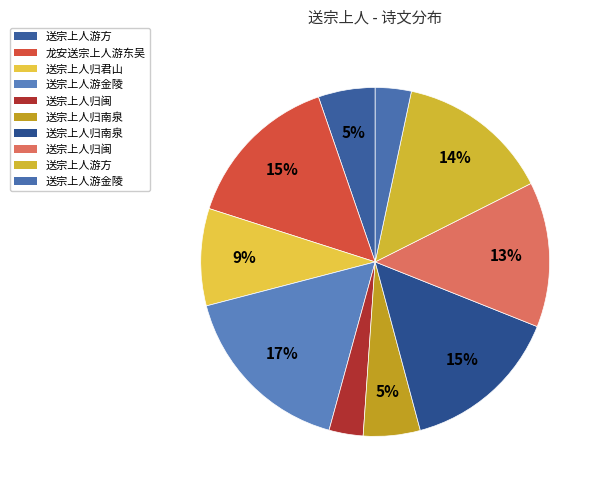

Which category has the biggest portion of the pie?

送宗上人游金陵